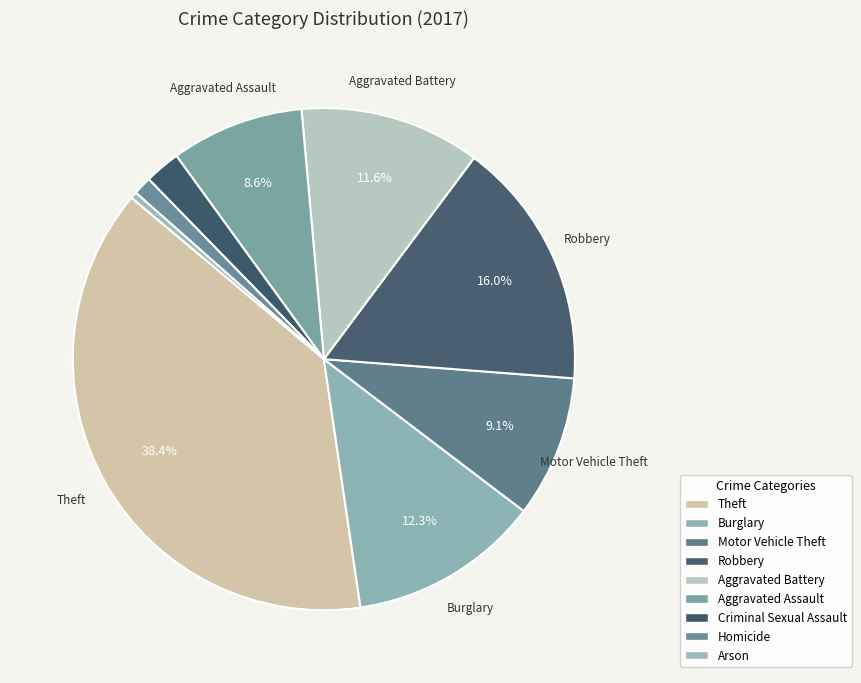

What percentage is NOT represented by Criminal Sexual Assault?

97.7%